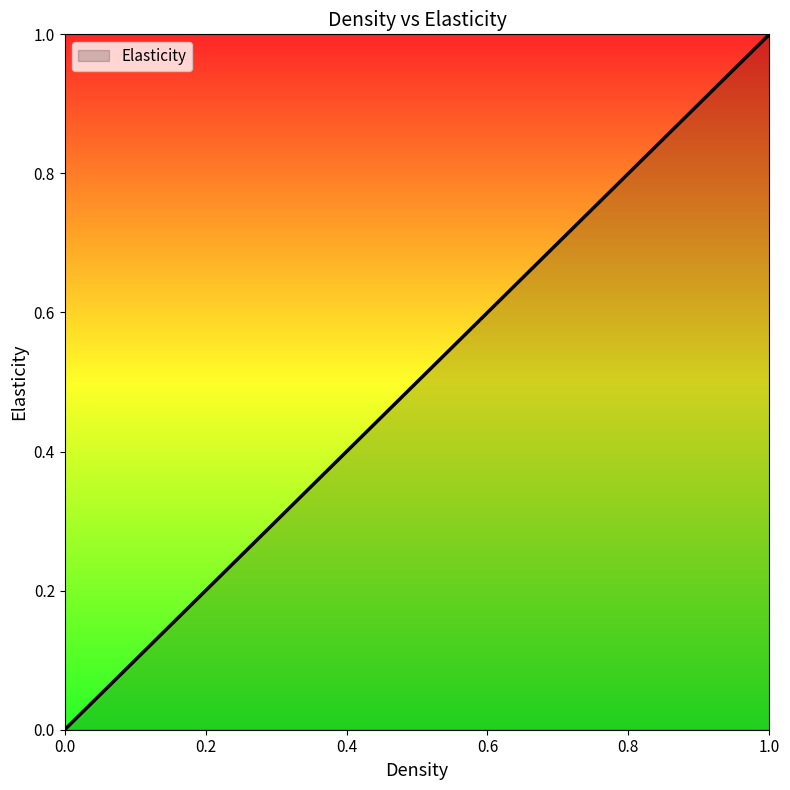

Reading right to left, list all the values displayed in this chart.

1	0